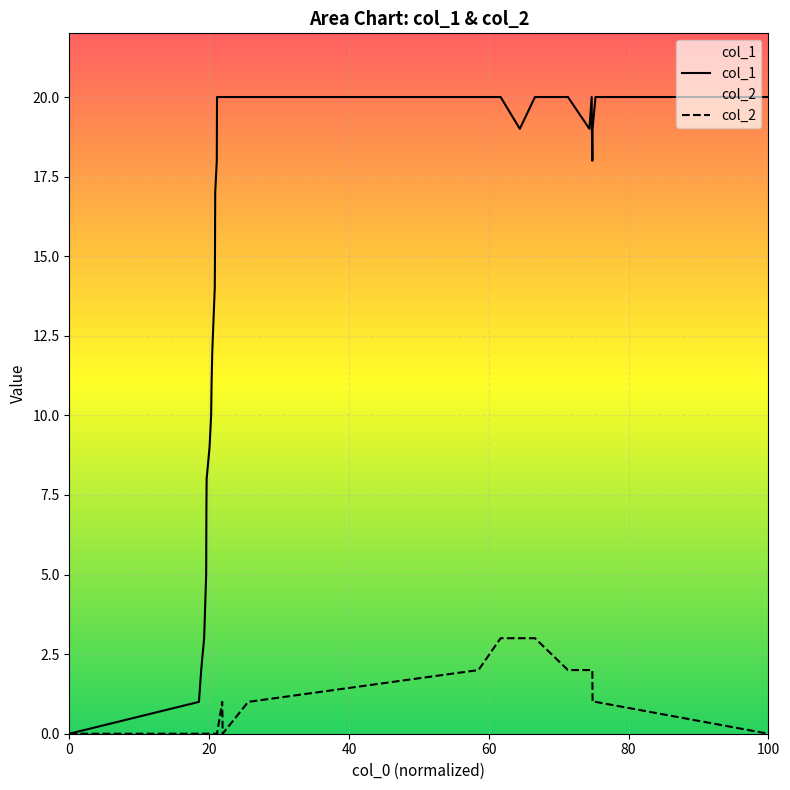

Reading right to left, list all the values displayed in this chart.

col_1: 20	20	19	18	19	20	19	20	20	19	20	20	20	20	20	20	18	17	15	14	12	11	10	9	8	7	5	3	2	1	0
col_2: 0	1	1	2	2	2	2	2	3	3	3	2	1	0	1	0	0	0	0	0	0	0	0	0	0	0	0	0	0	0	0